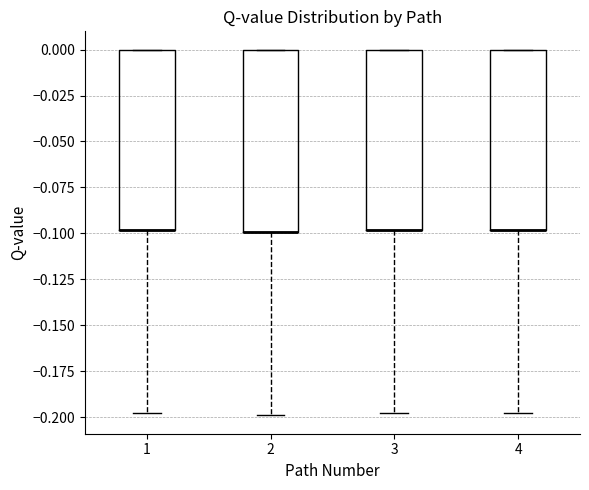

Reading left to right, read every box against the y-axis: the position of its median line, the range the box covers, and the ends of its whiskers. The values are not printed on the chart, so give them approximately, as read against the axis.

1: median -0.1 (drawn on the box's lower edge), box -0.1 to 0.0, whiskers -0.2 to 0.0
2: median -0.1 (drawn on the box's lower edge), box -0.1 to 0.0, whiskers -0.2 to 0.0
3: median -0.1 (drawn on the box's lower edge), box -0.1 to 0.0, whiskers -0.2 to 0.0
4: median -0.1 (drawn on the box's lower edge), box -0.1 to 0.0, whiskers -0.2 to 0.0